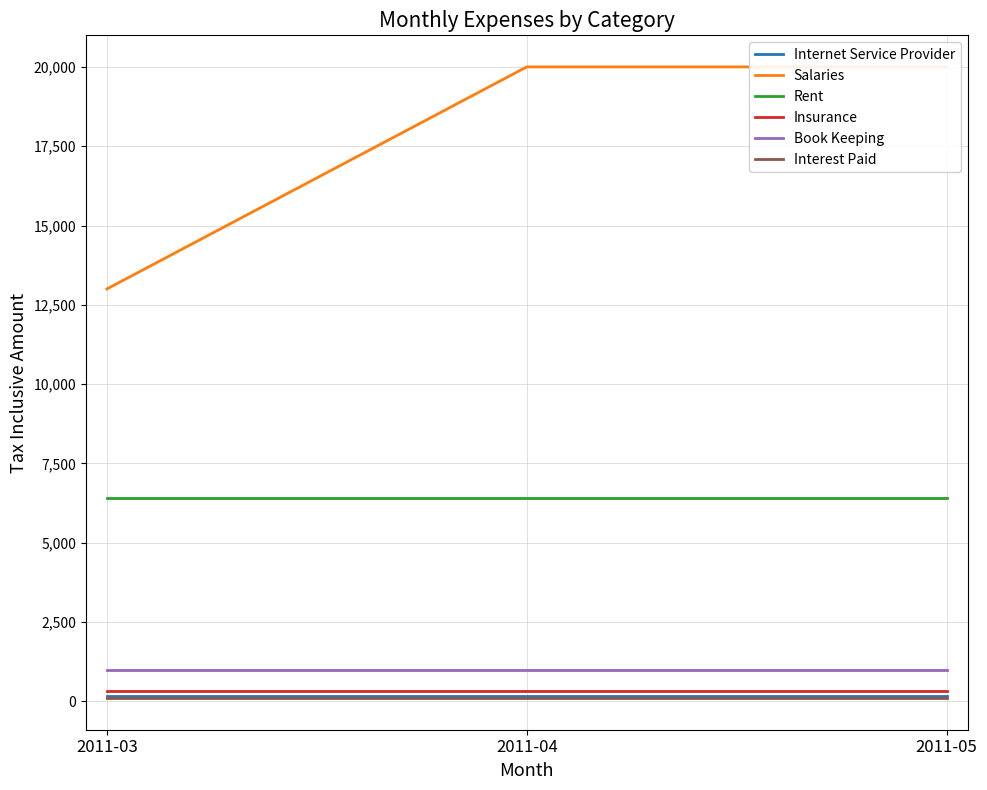

At how many categories does at least one series exceed 4127?

3